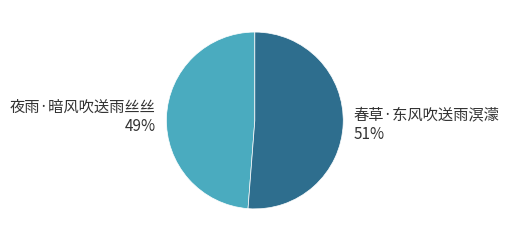

Count the number of slices in the pie.

2